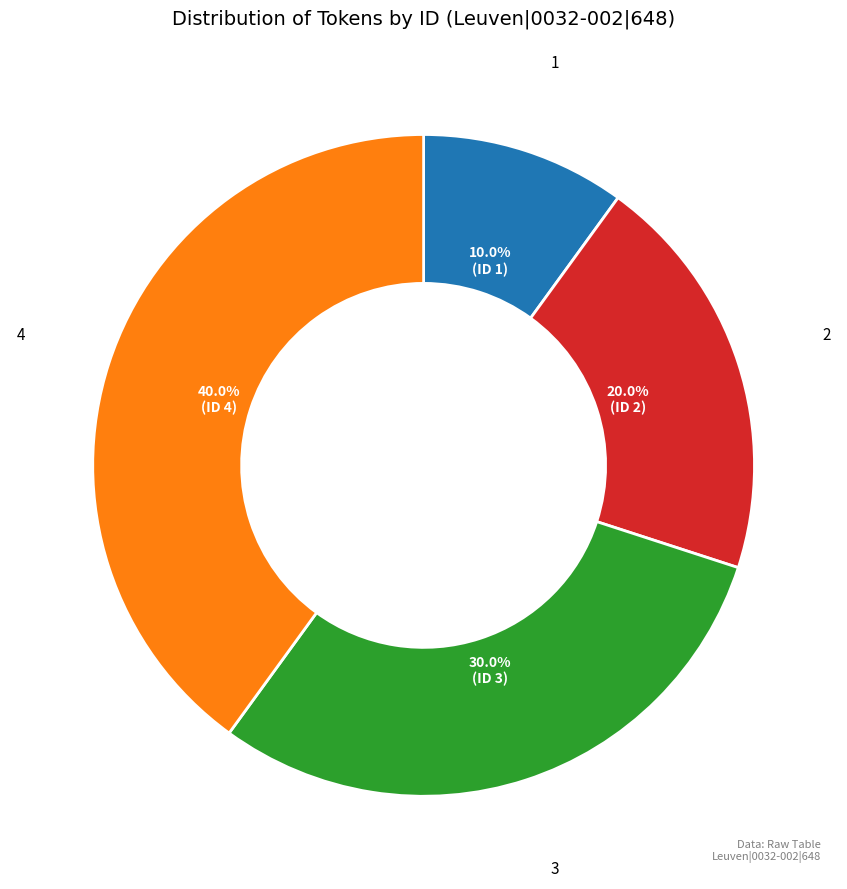

To the nearest percent, what is the average slice percentage?

25%